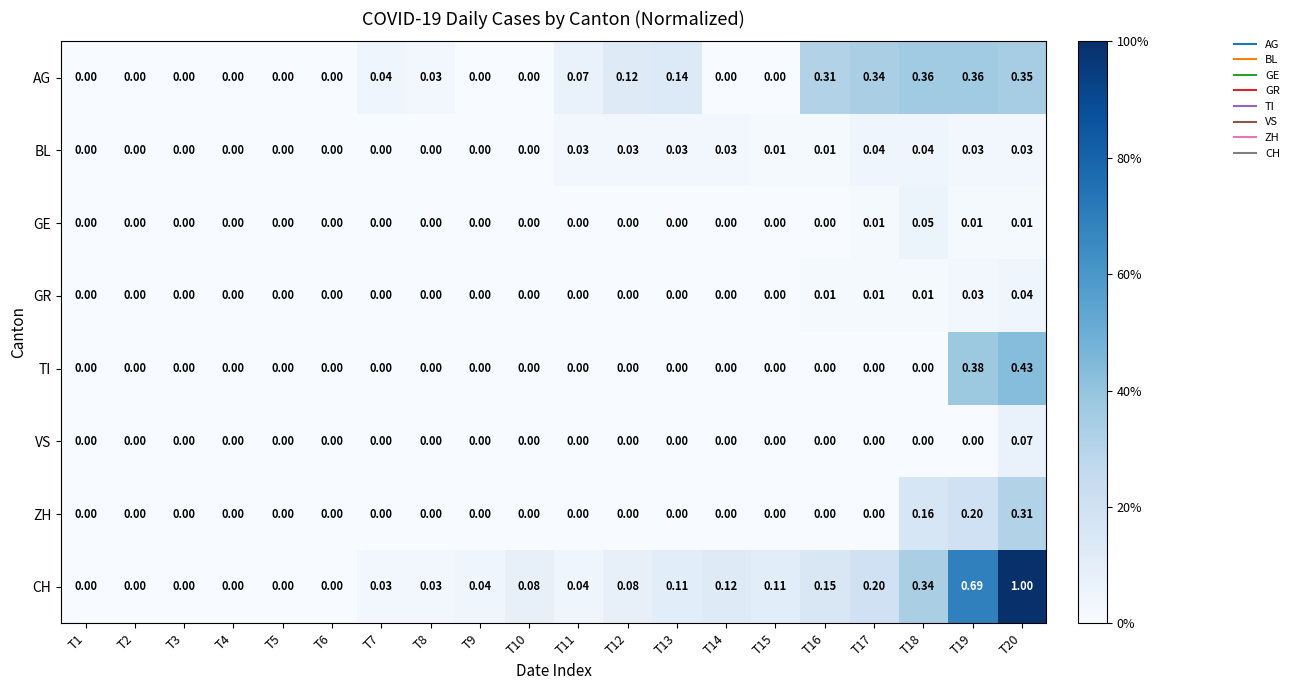

Which series has the widest spread of values?

CH